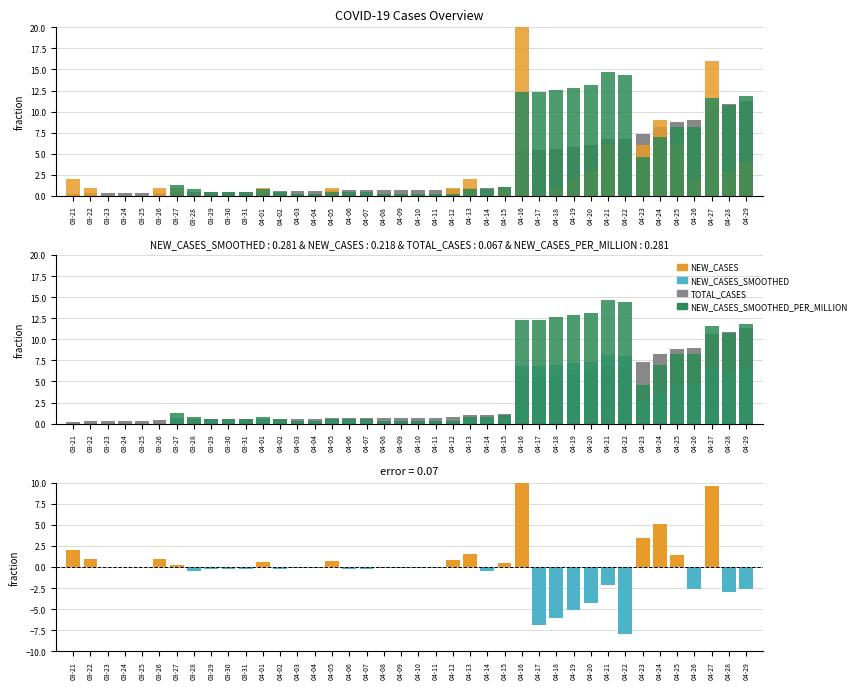

How many bars are there in total?

200